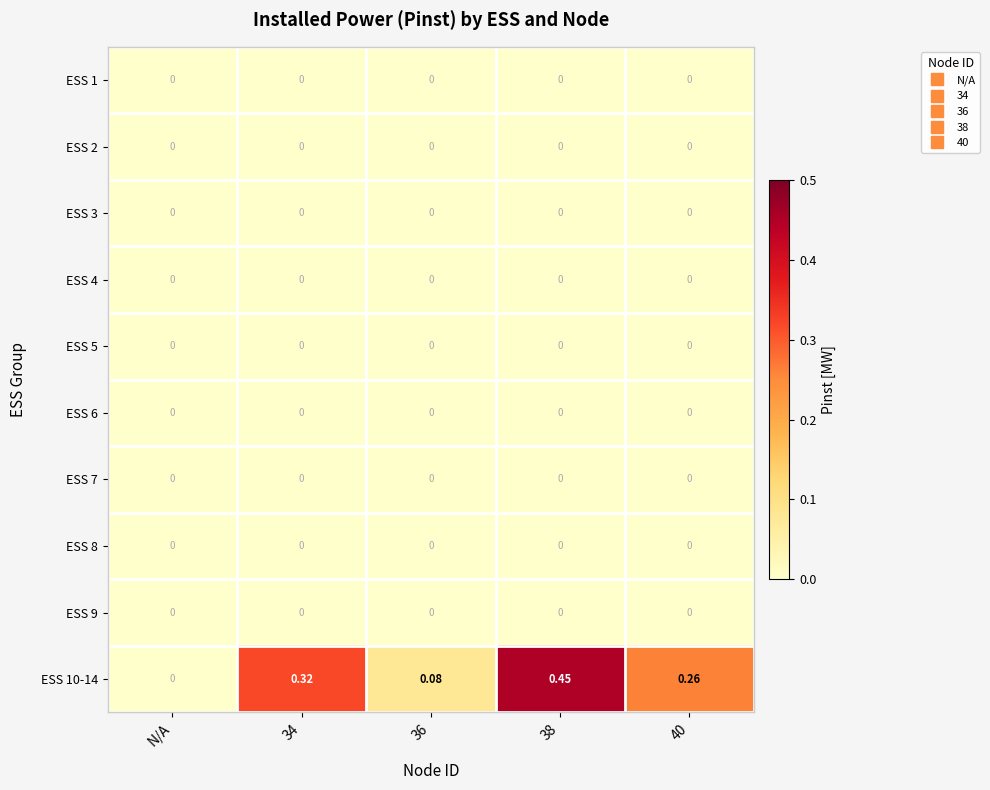

How many categories are shown in the chart?

5